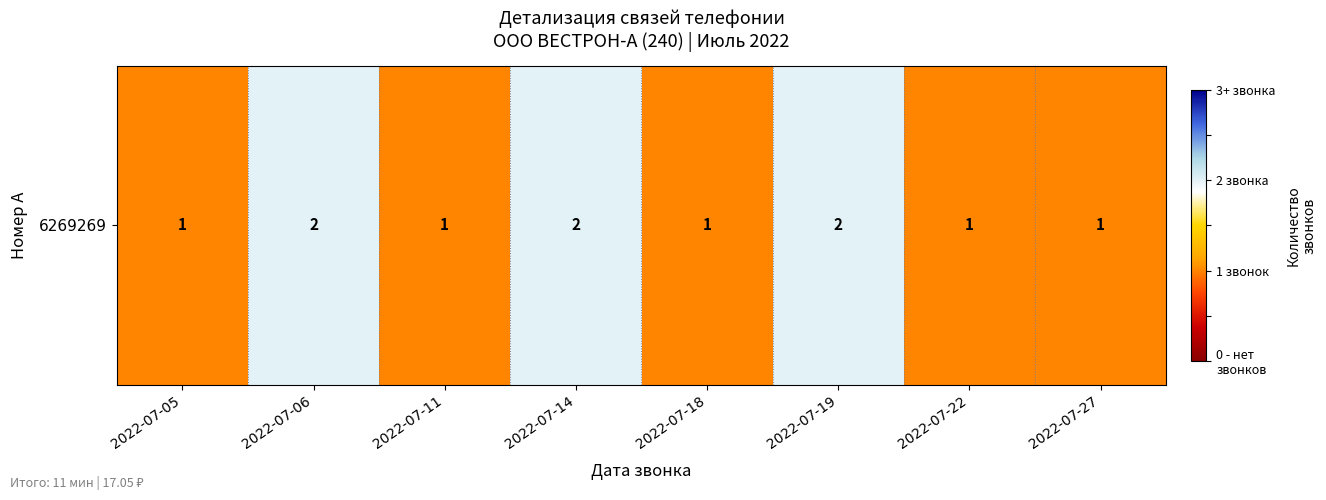

Approximately how many times larger is the value at 2022-07-11 compared to 2022-07-18?

1.0